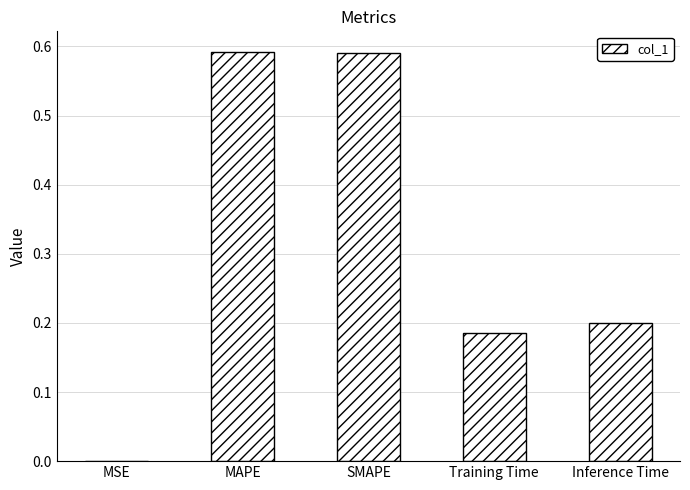

What is the change in value from MAPE to Training Time?

-0.4